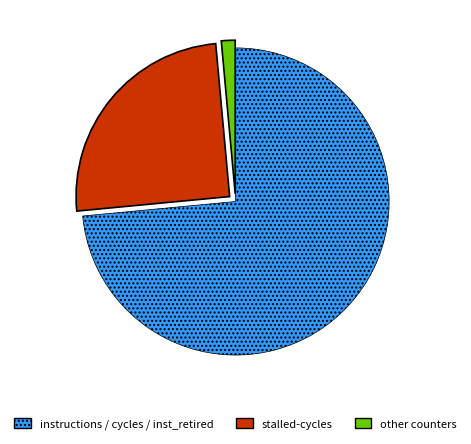

What is the largest slice in the pie chart?

instructions / cycles / inst_retired